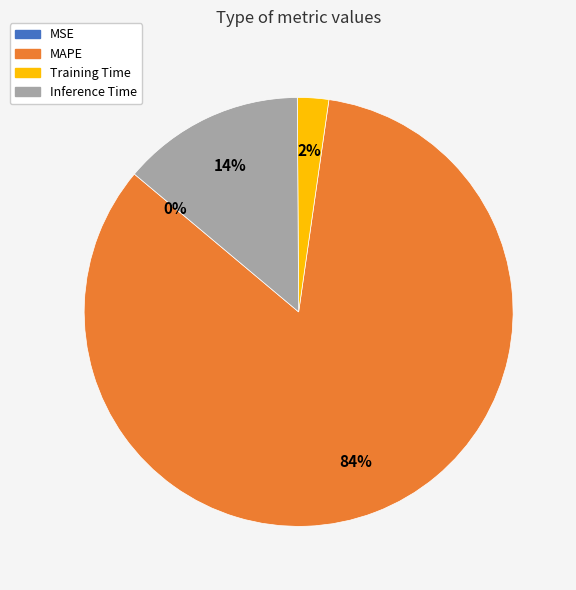

To the nearest percent, what is the difference between the MAPE and Inference Time slice percentages?

70%